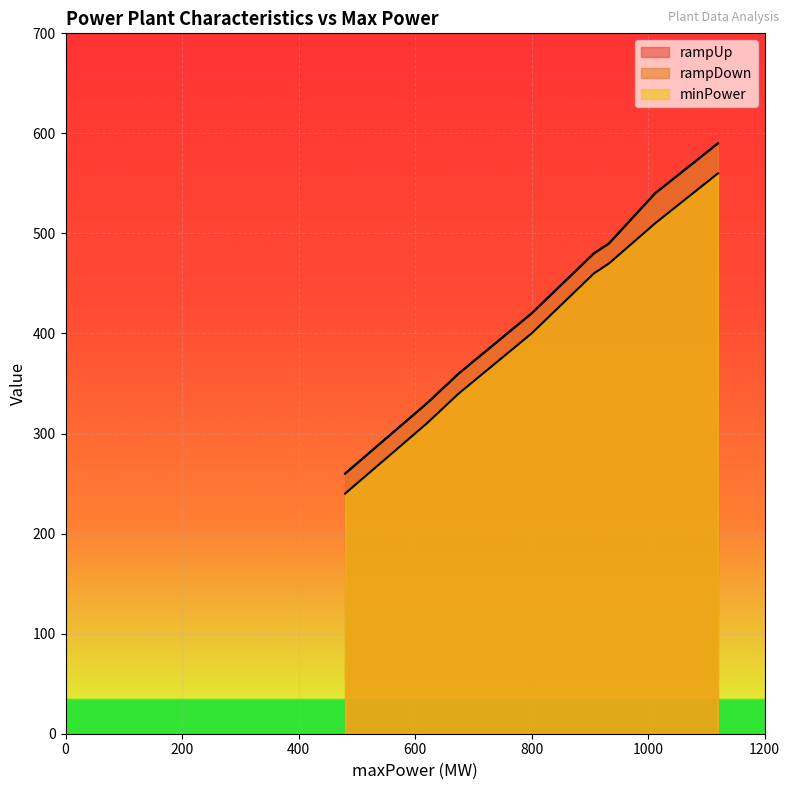

True or false: rampUp and rampDown cross at least once.

False